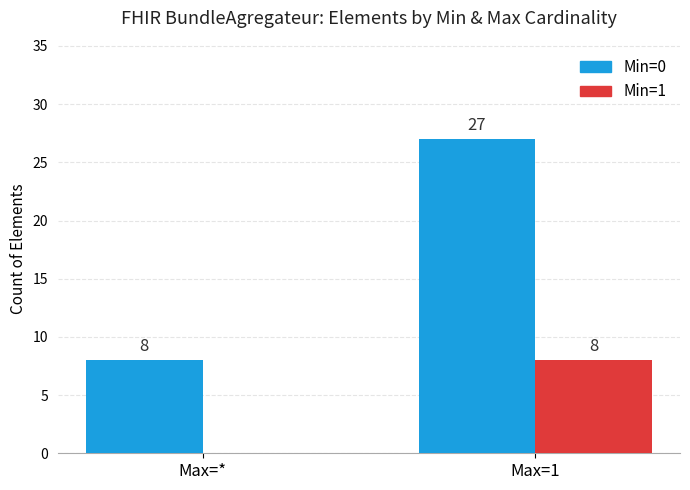

What is the sum of the Min=1 values at Max=* and Max=1?

8